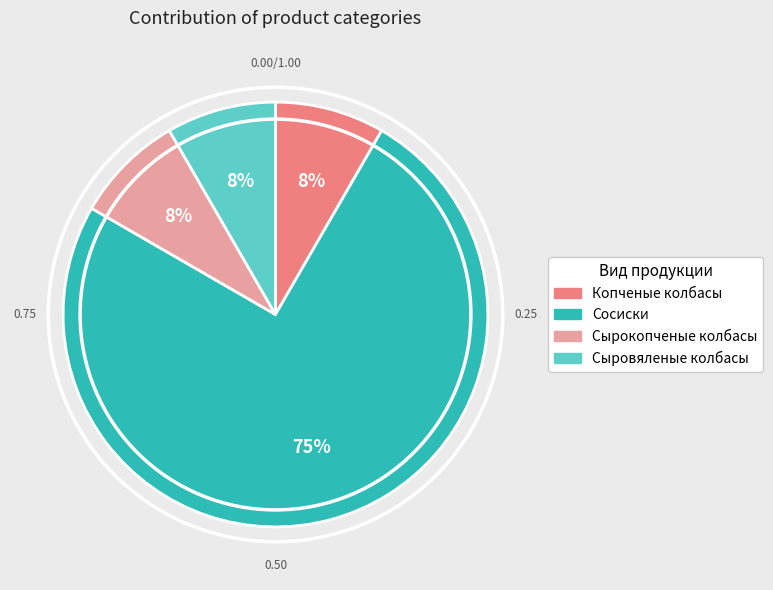

To the nearest percent, what portion does Копченые колбасы represent?

8%